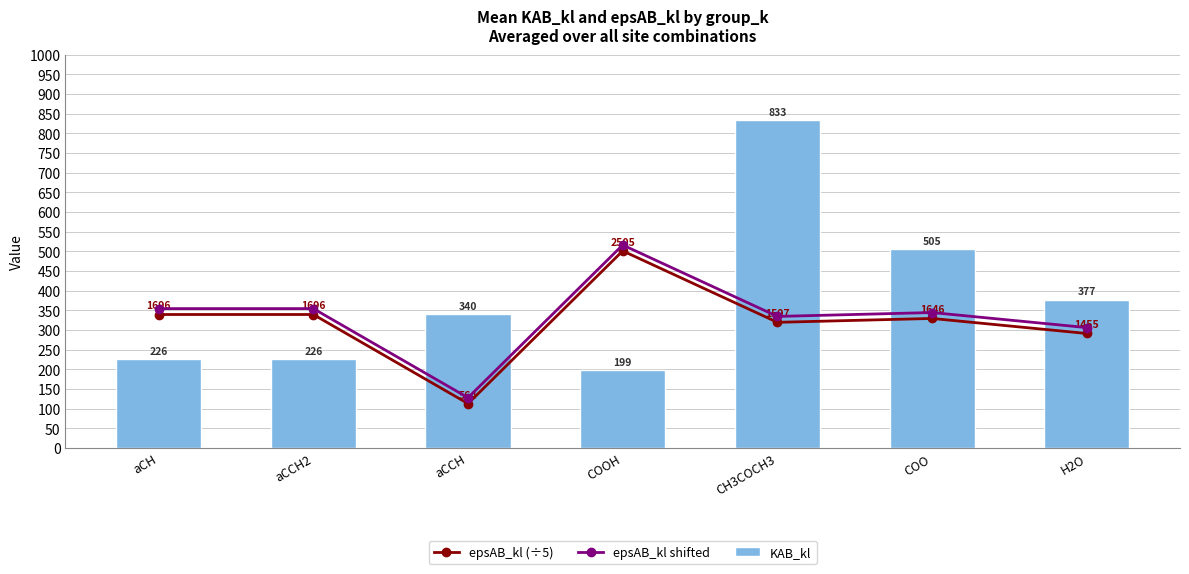

Reading left to right, transcribe all the data shown in this chart.

epsAB_kl (÷5): 339.2	339.2	112.7	500.9	319.4	329.2	291.0
epsAB_kl shifted: 354.2	354.2	127.7	516.0	334.4	344.2	306.0
KAB_kl: 226.4	226.4	339.6	198.6	832.8	505.0	376.9